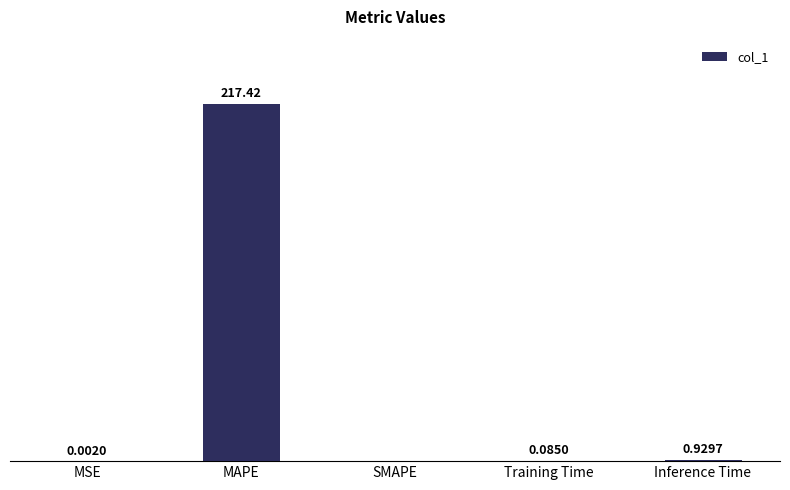

At which category does the chart reach its peak across all series?

MAPE